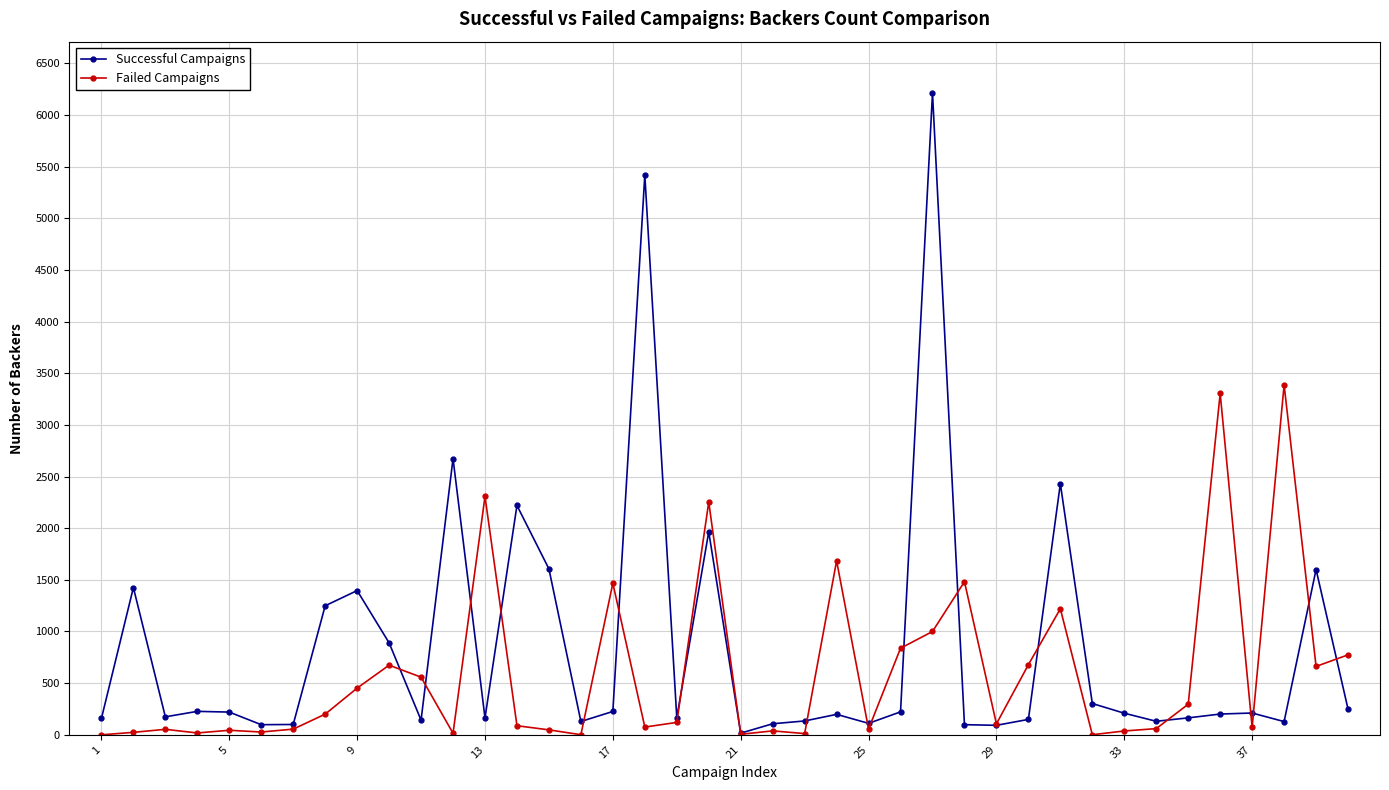

Which series has the largest range (max minus min)?

Successful Campaigns